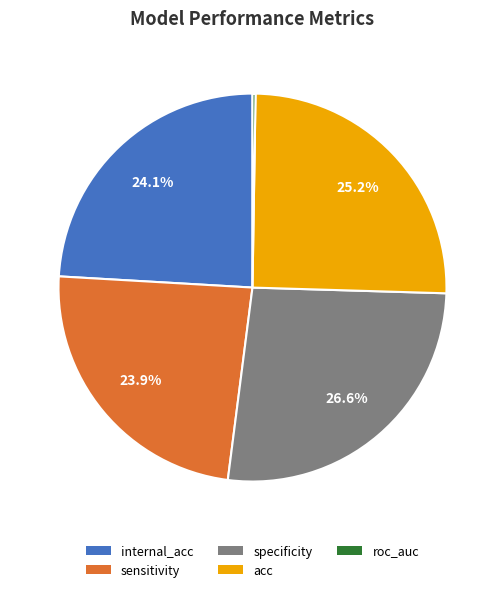

How much of the chart is everything except sensitivity?

76.1%